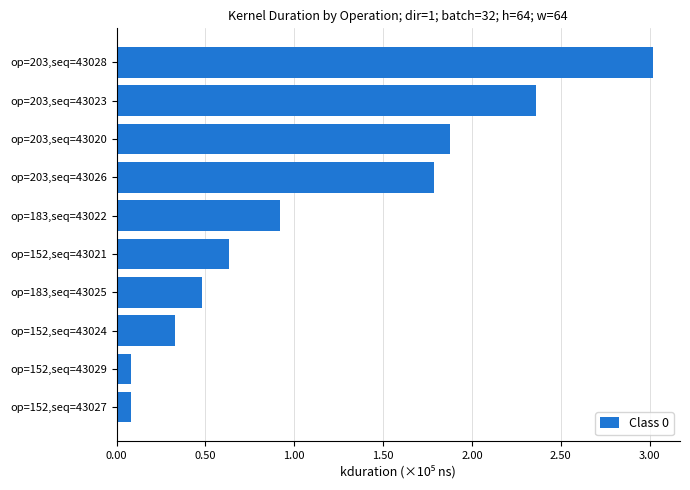

Are the bars horizontal?

Yes